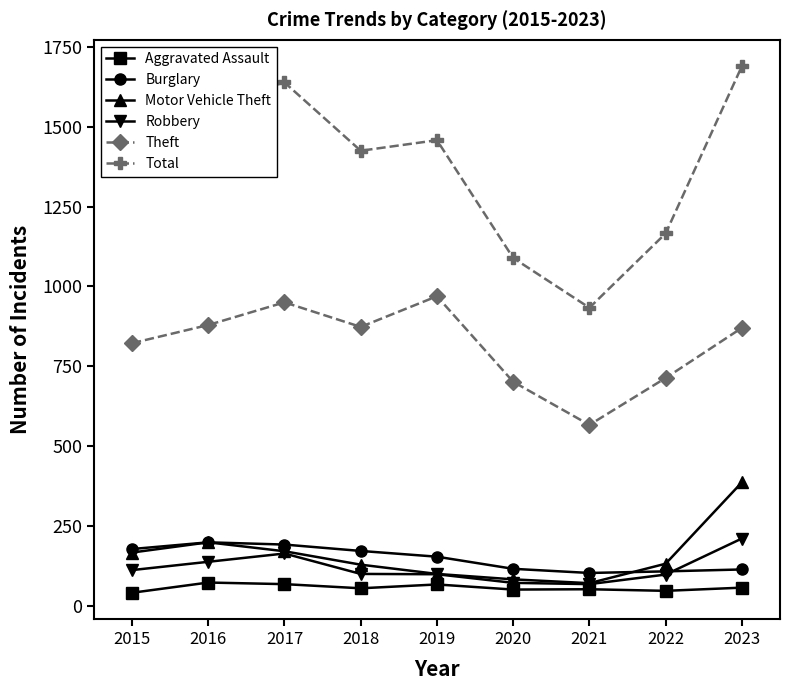

True or false: Aggravated Assault has more than 0 points higher than both neighbors.

True